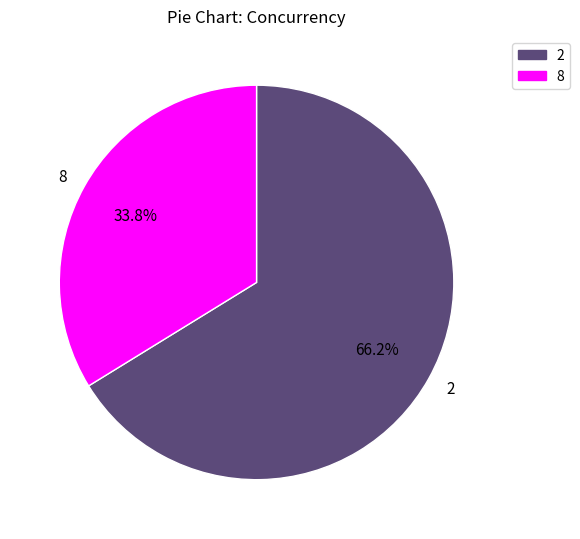

To the nearest percent, what percentage of the pie is 2?

66%